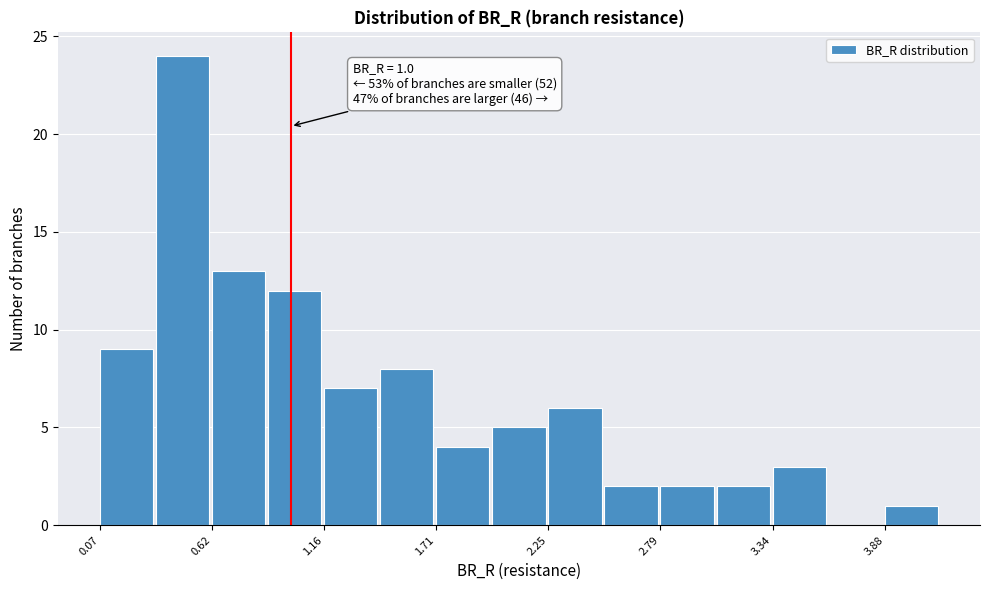

Read against the x-axis, roughly where is the centre of the tallest bar?

0.5